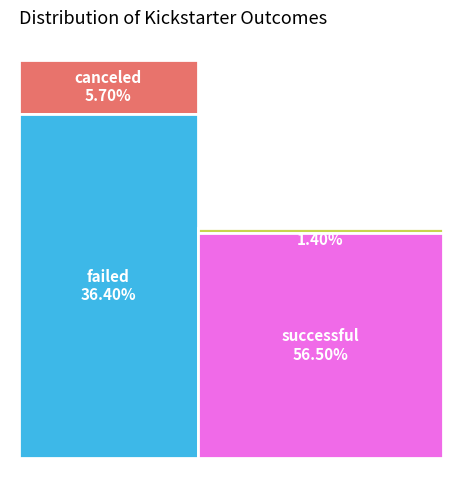

Do canceled and successful together represent more than half of the pie?

Yes